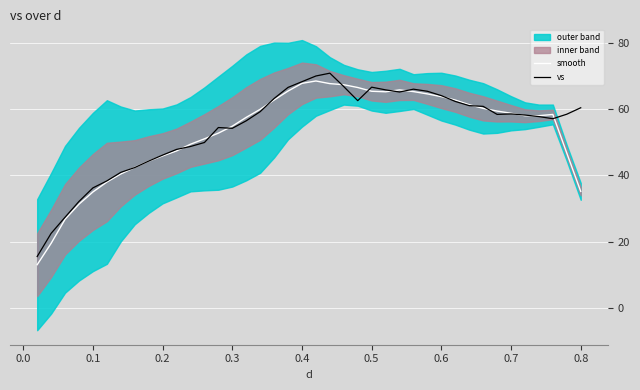

What is the lowest value of the smooth series?

13.1